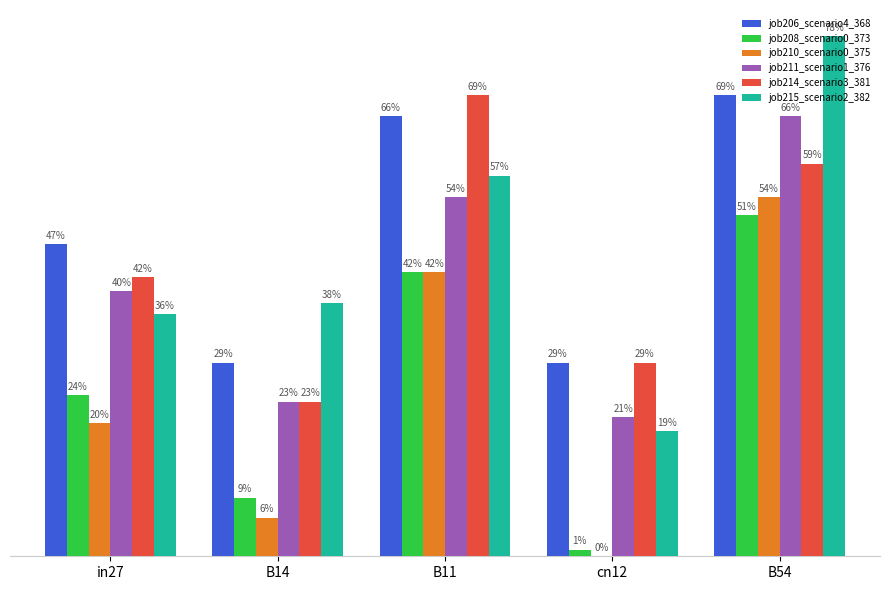

List the series in order of their peak value, highest first.

job215_scenario2_382, job206_scenario4_368, job214_scenario3_381, job211_scenario1_376, job210_scenario0_375, job208_scenario0_373